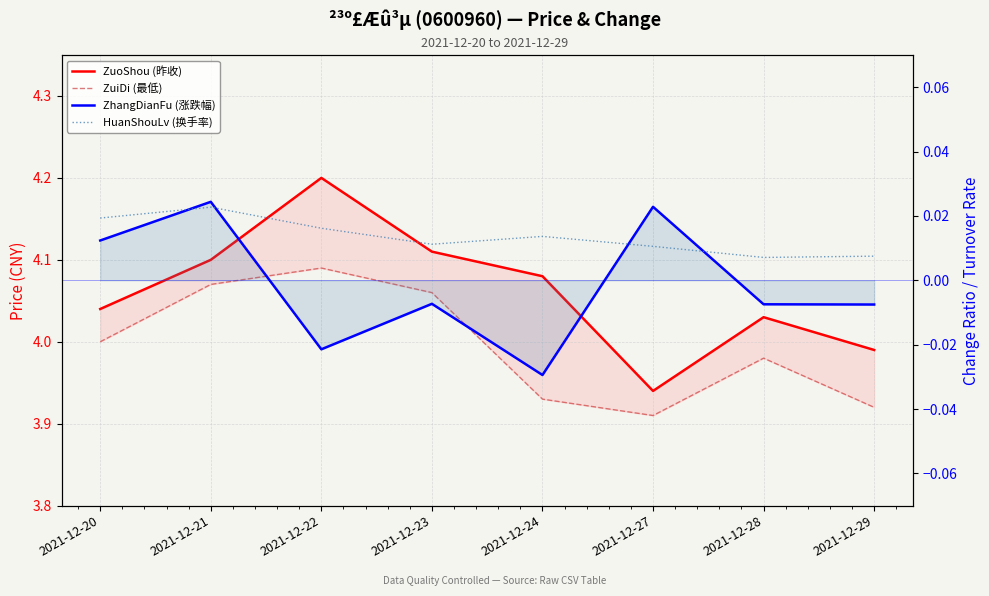

What is the difference between the second highest and minimum values in the ZuiDi (最低) series?

0.2